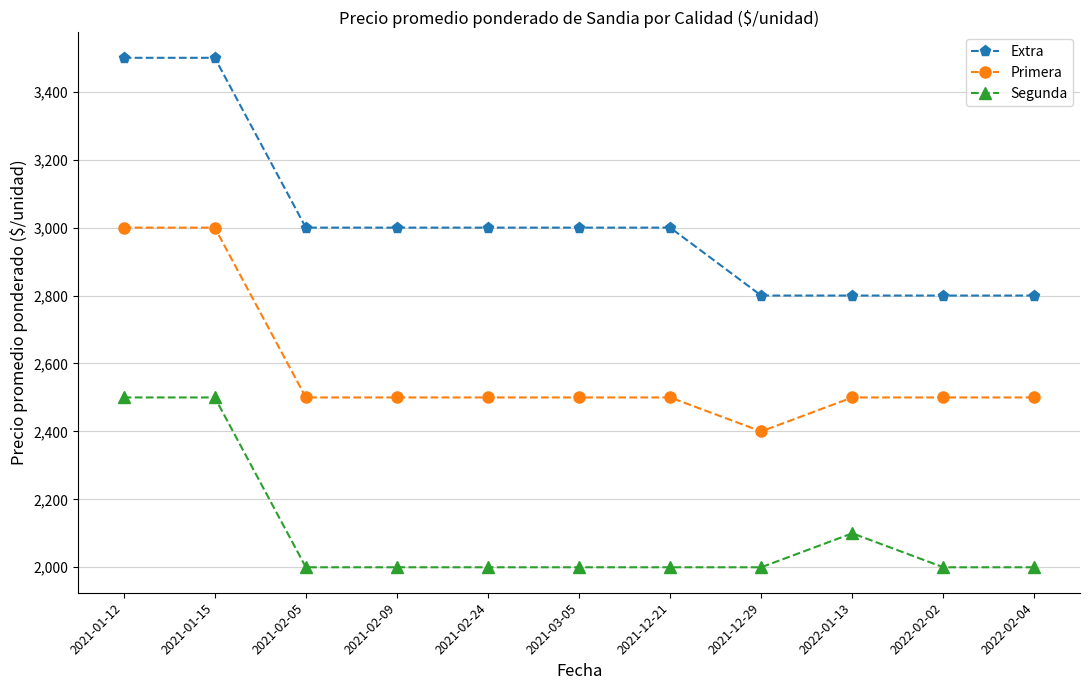

What is the value of the Primera point at the 9th from the left?

2500